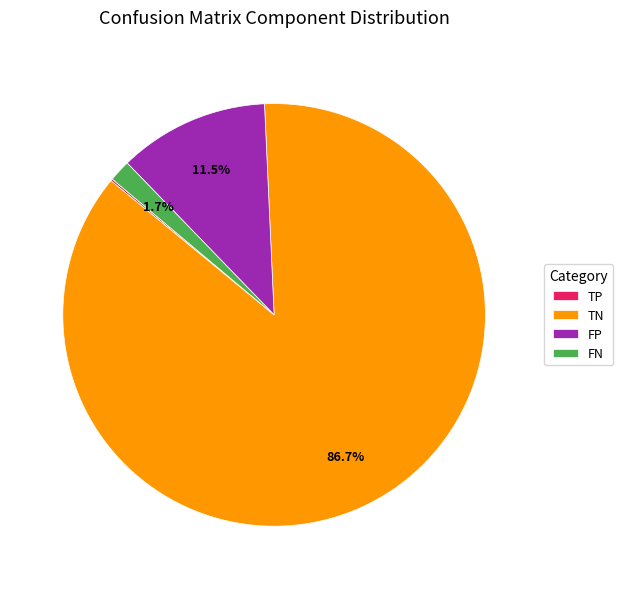

Does FP represent more than half of the total?

No